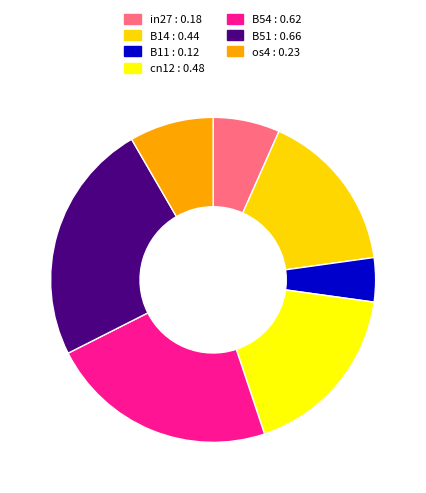

How many segments does this pie chart have?

7